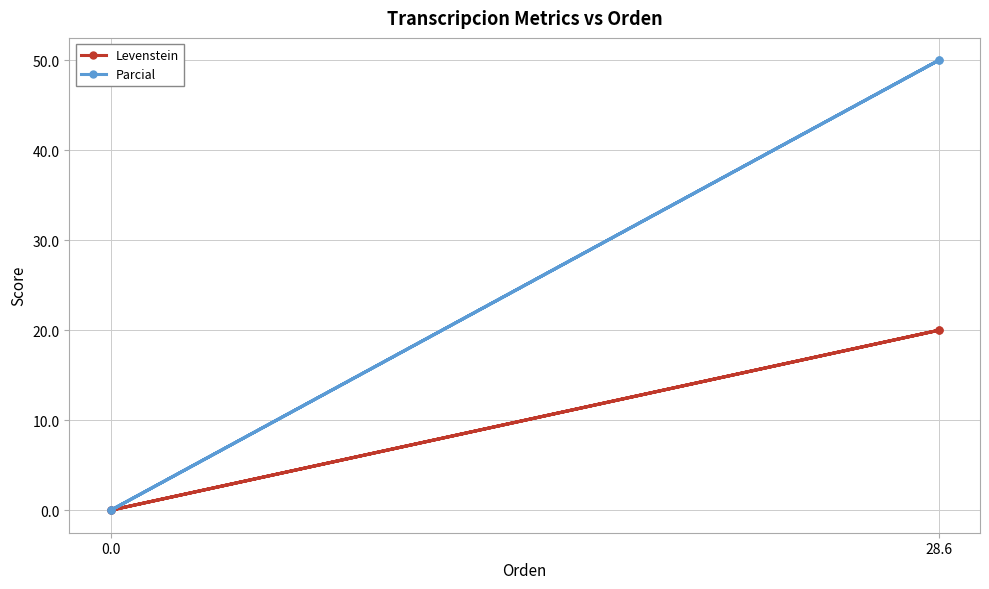

List the series in order of their peak value, lowest first.

Levenstein, Parcial